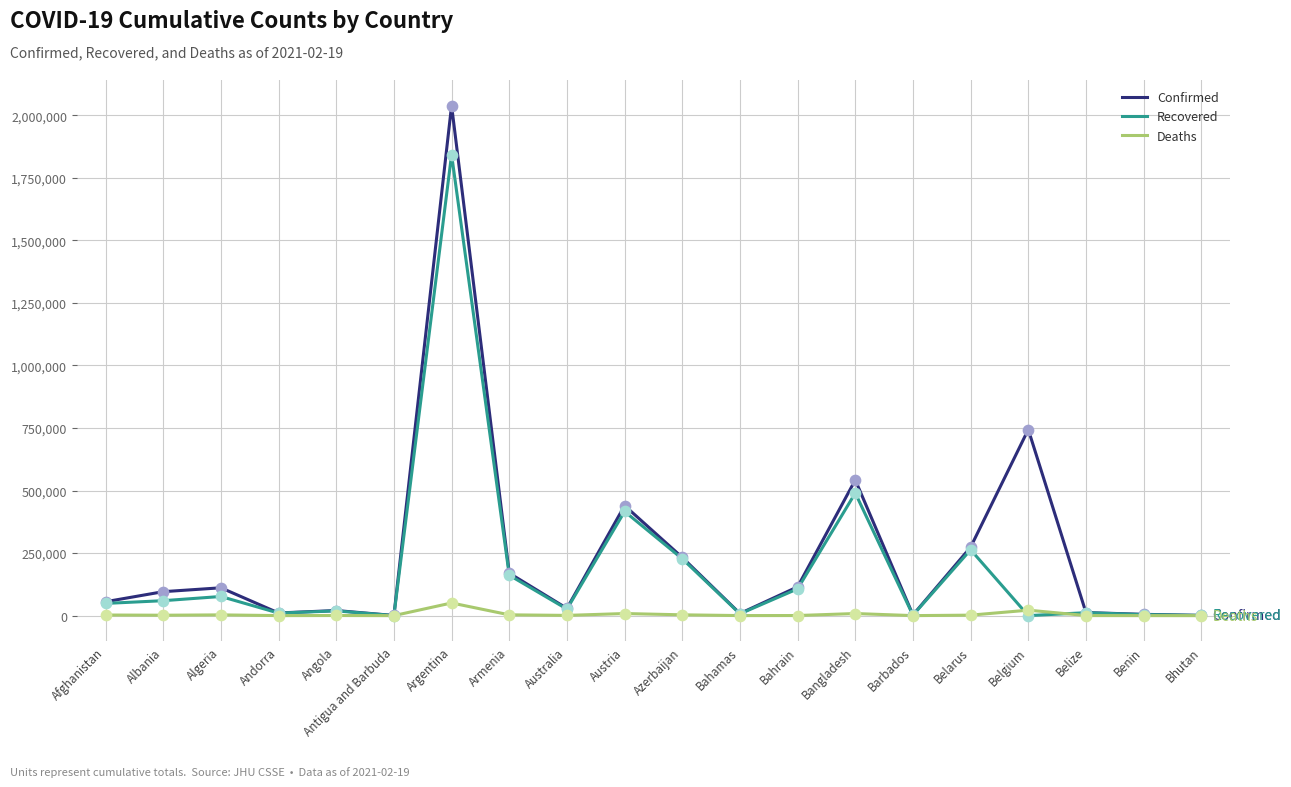

What are all the series names shown in the legend?

Confirmed, Recovered, Deaths